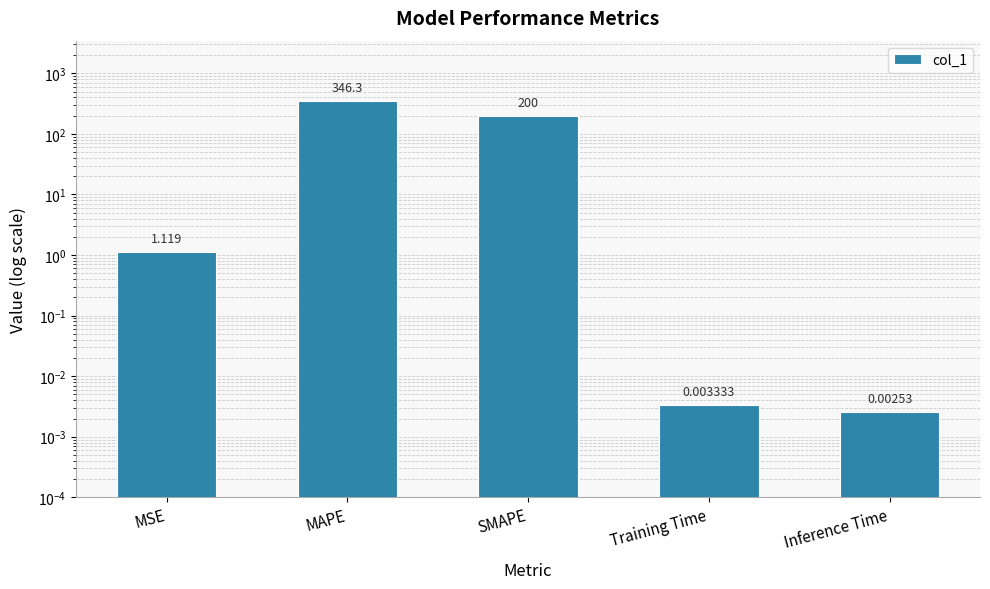

How many categories are shown in the chart?

5